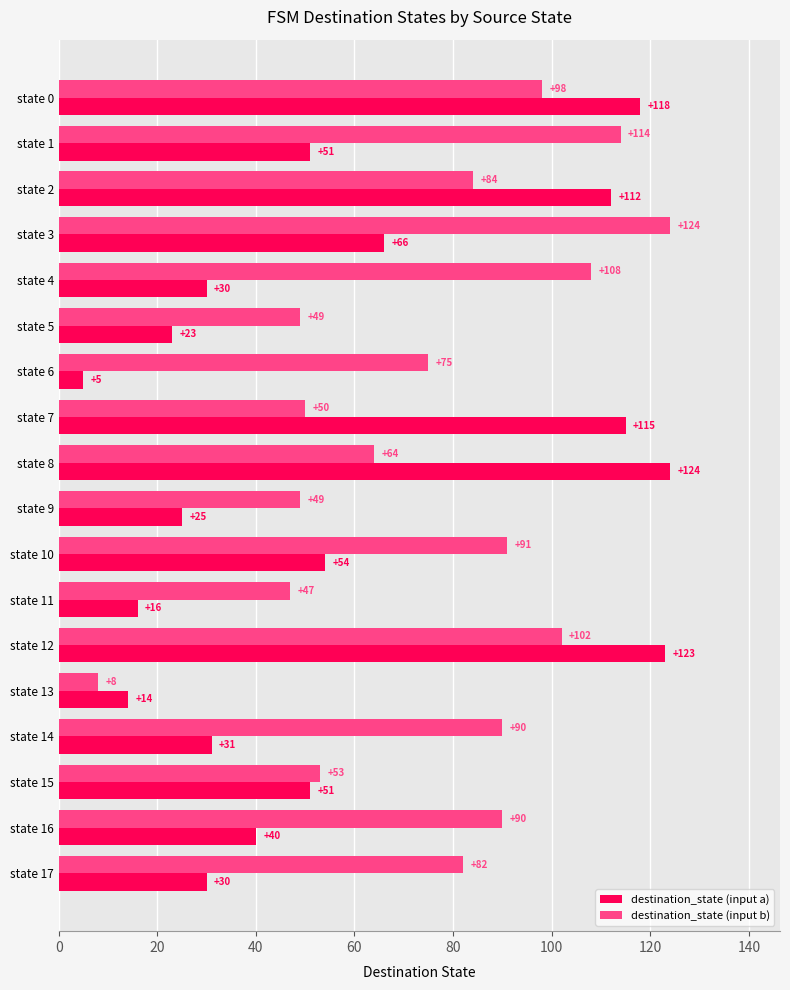

At how many categories does at least one series exceed 95?

8